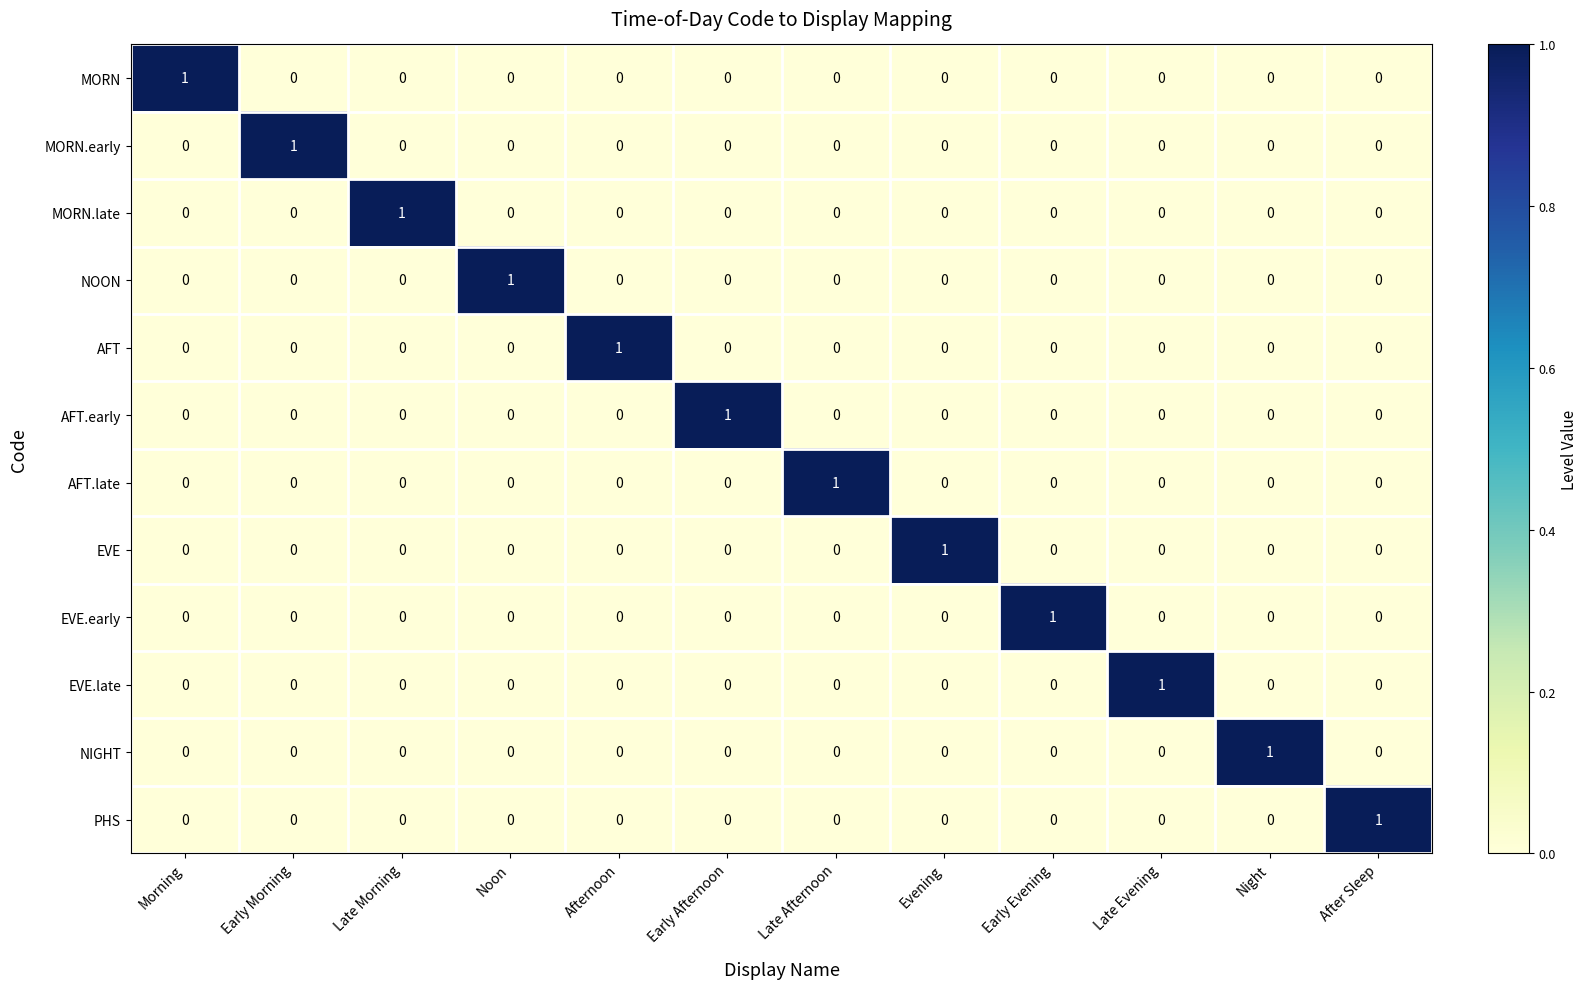

Is it true that NIGHT equals 1 at Night?

True